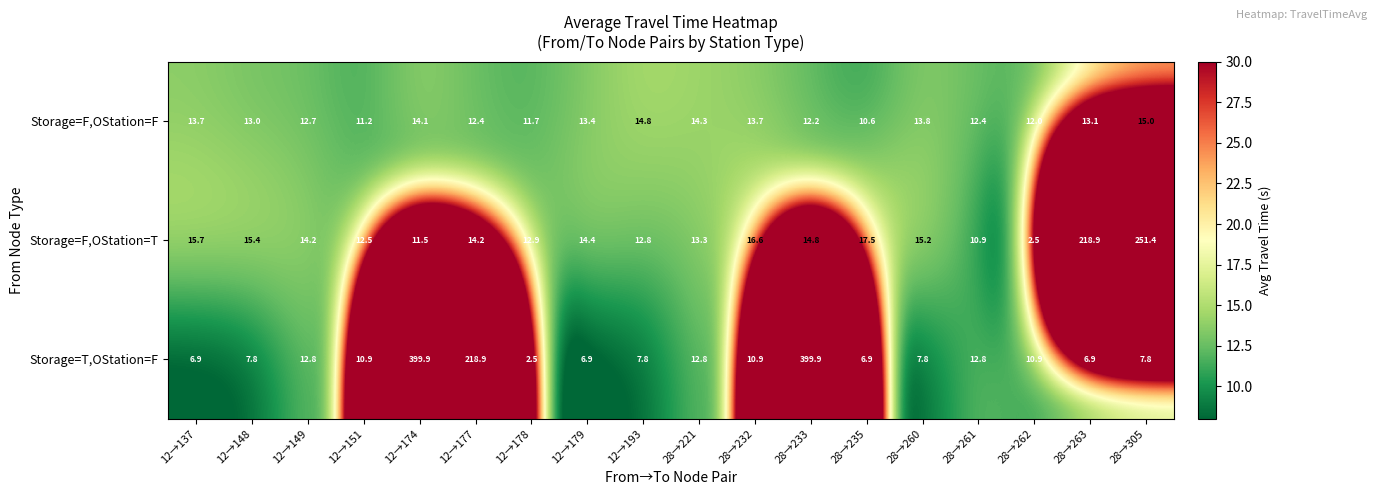

At which category is the sum across all series the highest?

28→233